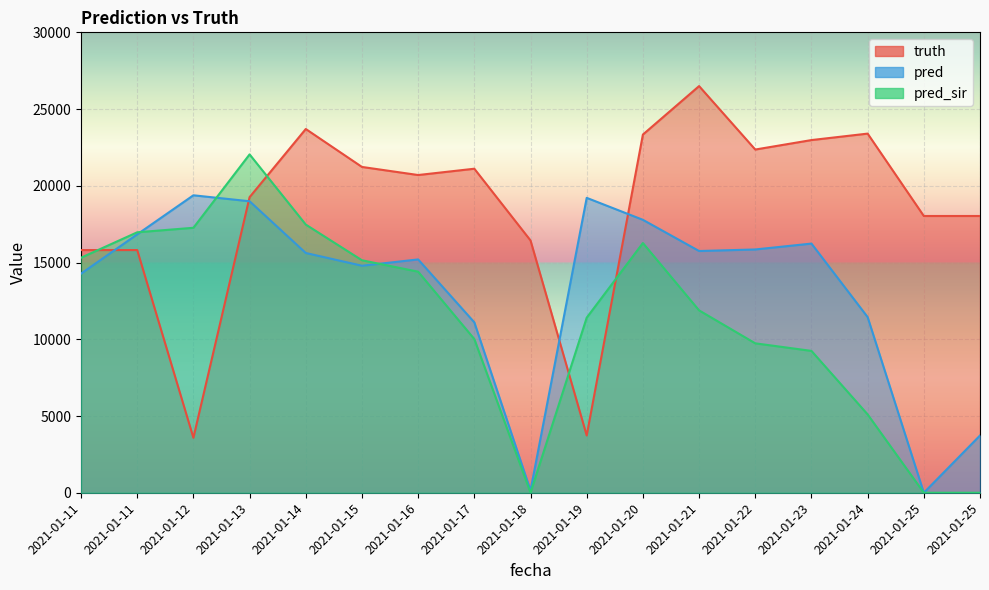

Where is the first local maximum for pred_sir?

2021-01-13